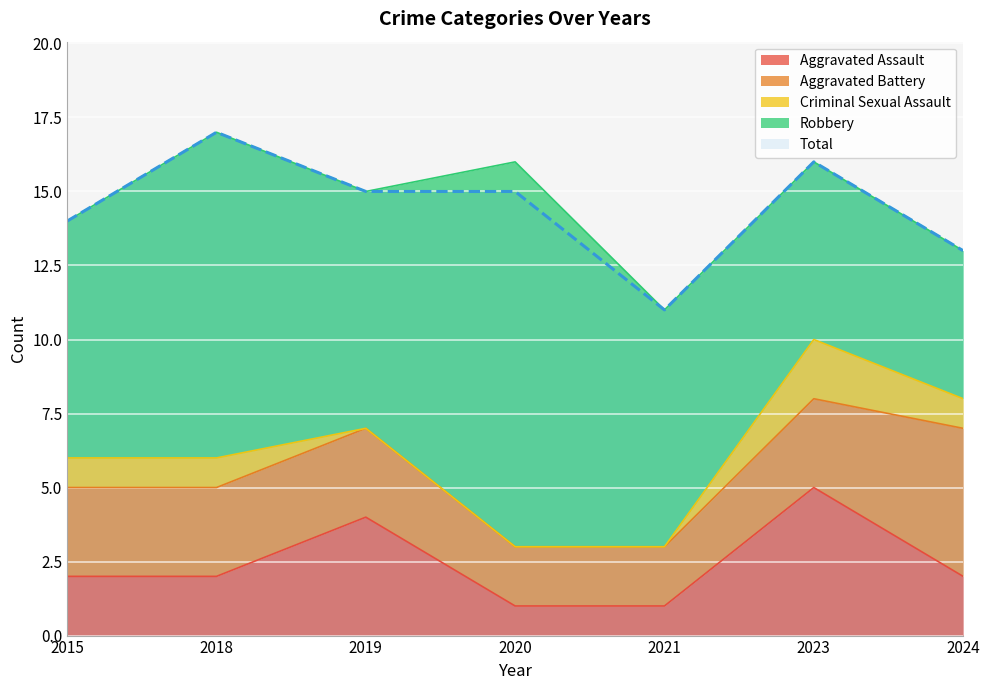

Rank the series at 2019 from lowest to highest value.

Criminal Sexual Assault, Aggravated Battery, Aggravated Assault, Robbery, Total